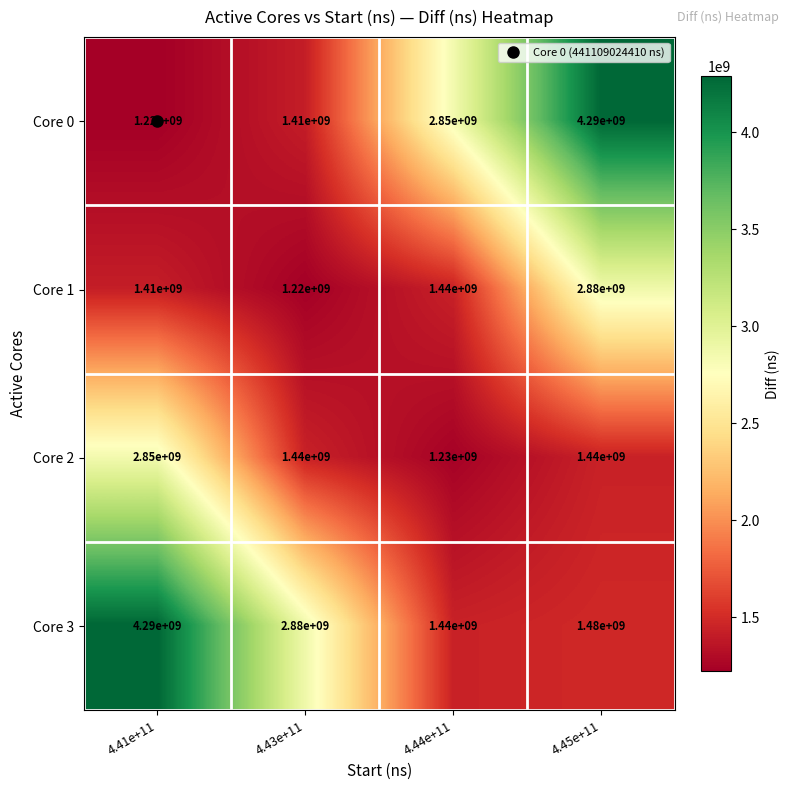

Is it true that Core 3 equals 2880000000 at 4.43e+11?

True